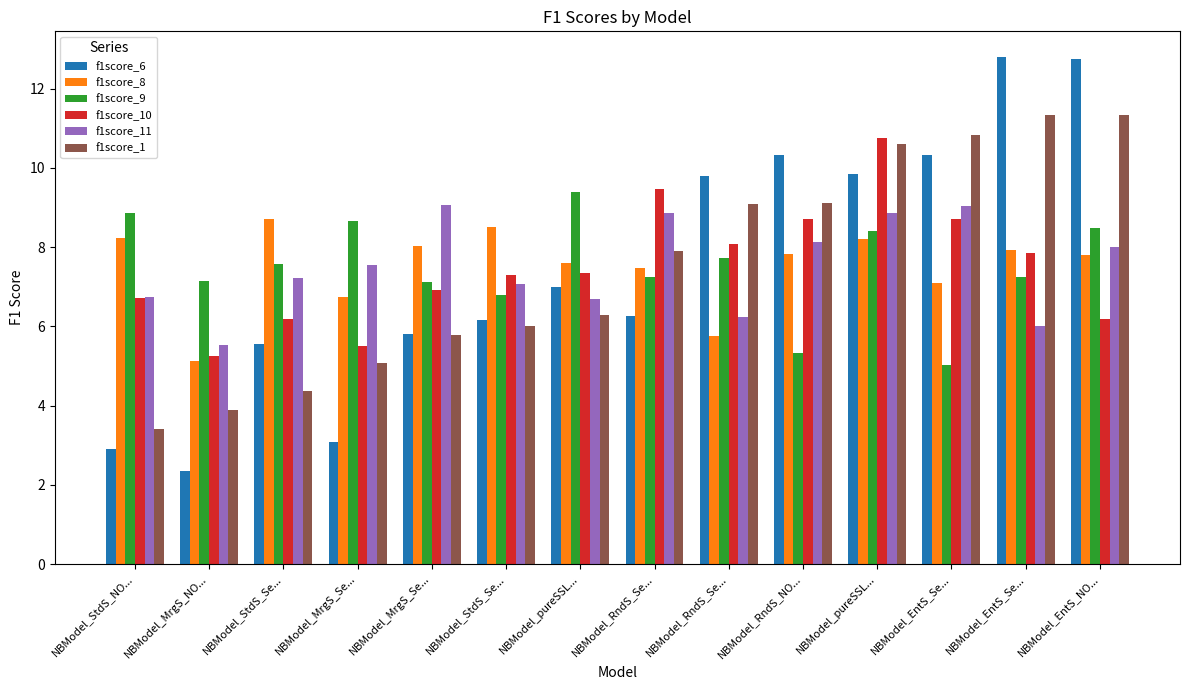

What are all the series names shown in the legend?

f1score_6, f1score_8, f1score_9, f1score_10, f1score_11, f1score_1